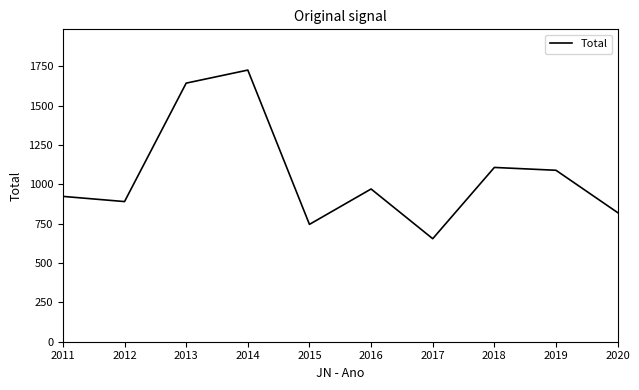

At which category does the chart reach its peak across all series?

2014